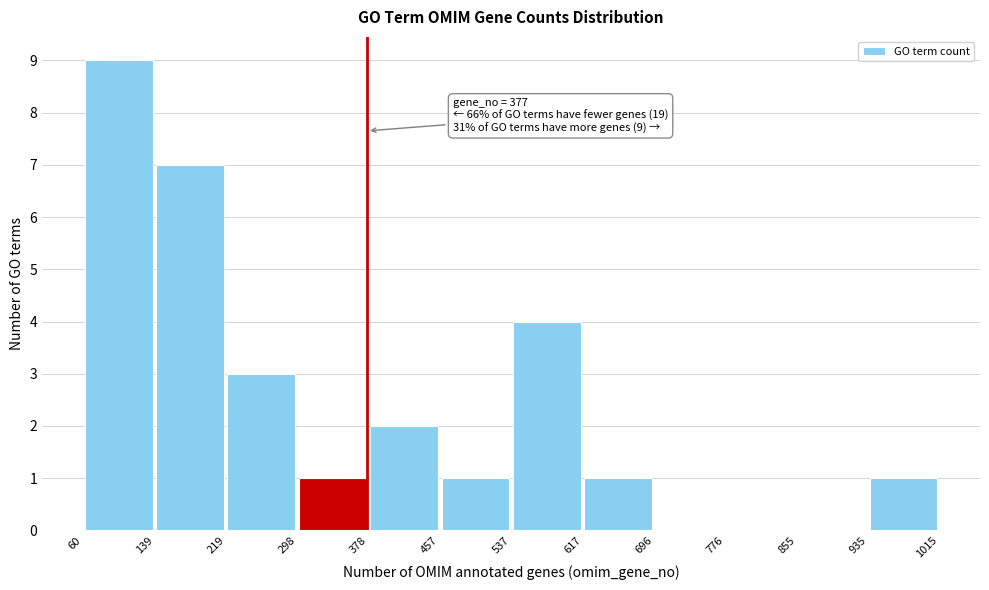

Which range on the x-axis has the tallest bar?

60 to 139